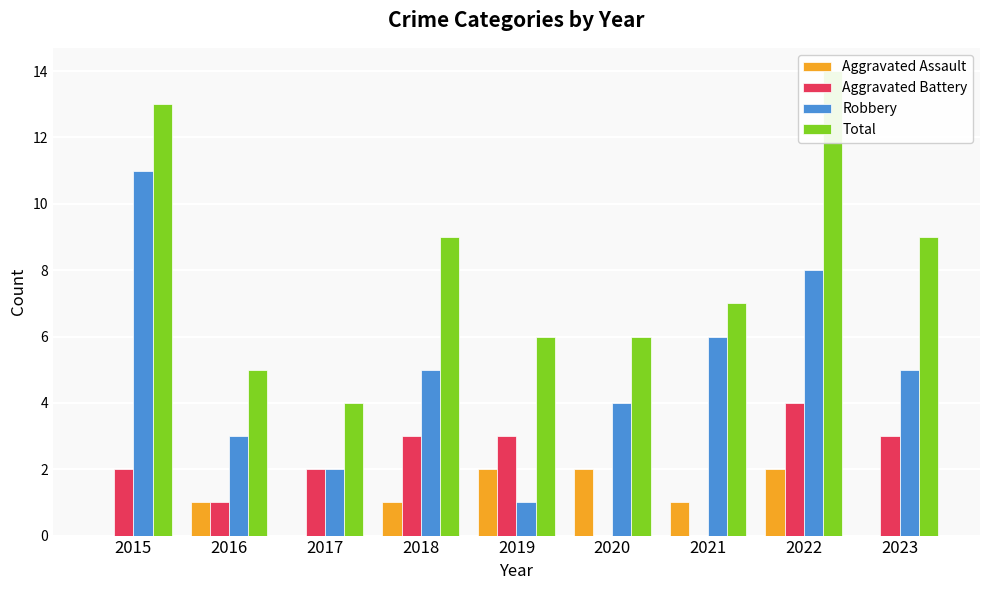

Reading left to right, transcribe all the data shown in this chart.

Aggravated Assault: 2015=0	2016=1	2017=0	2018=1	2019=2	2020=2	2021=1	2022=2	2023=0
Aggravated Battery: 2015=2	2016=1	2017=2	2018=3	2019=3	2020=0	2021=0	2022=4	2023=3
Robbery: 2015=11	2016=3	2017=2	2018=5	2019=1	2020=4	2021=6	2022=8	2023=5
Total: 2015=13	2016=5	2017=4	2018=9	2019=6	2020=6	2021=7	2022=14	2023=9